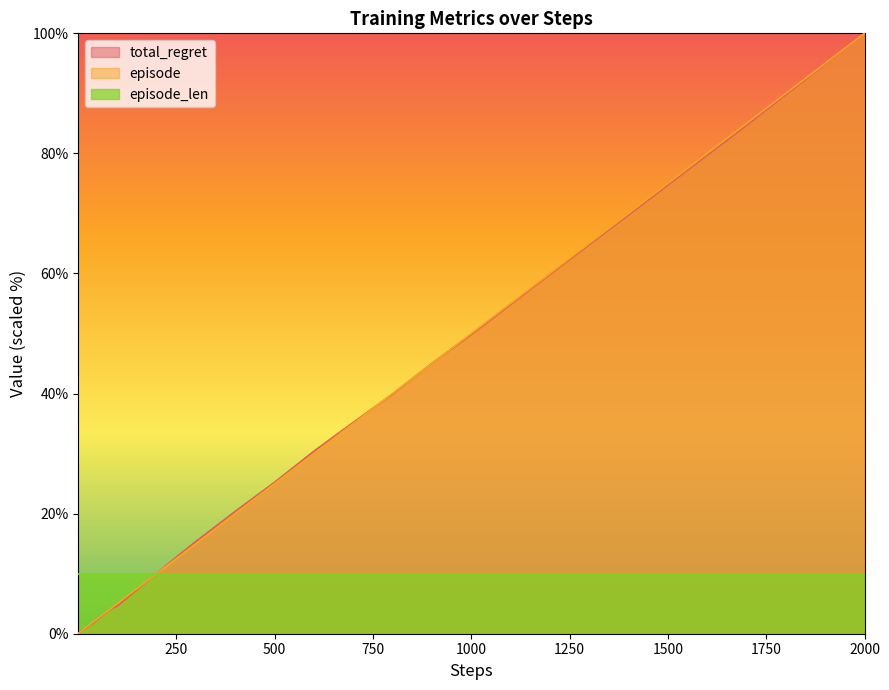

True or false: total_regret has a value of 12.8 at 250.

True